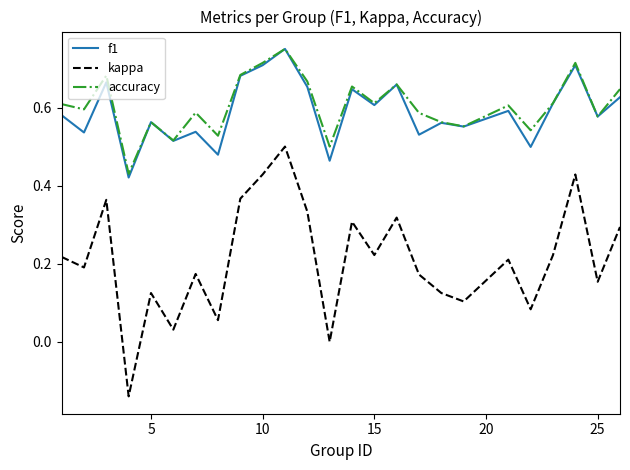

Which series has the largest total across all categories?

accuracy